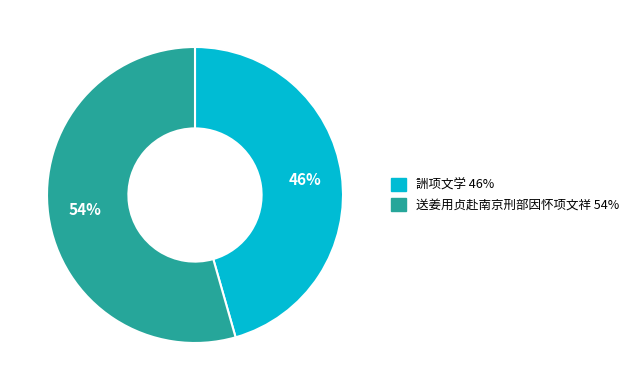

Combined, do 送姜用贞赴南京刑部因怀项文祥 and 詶项文学 account for over 50%?

Yes